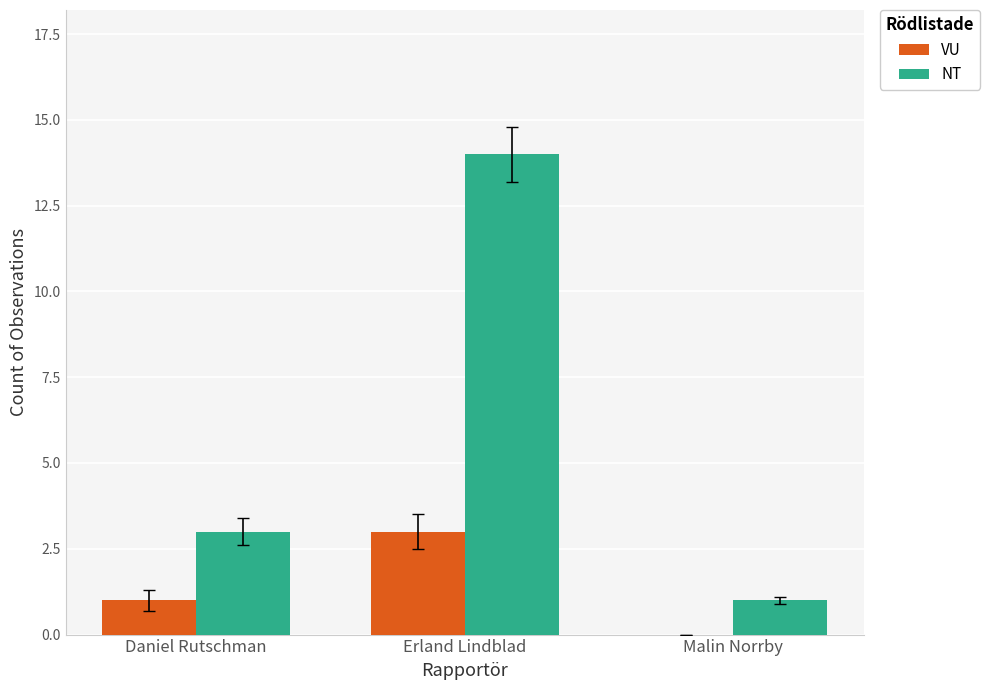

Which series has the largest total across all categories?

NT